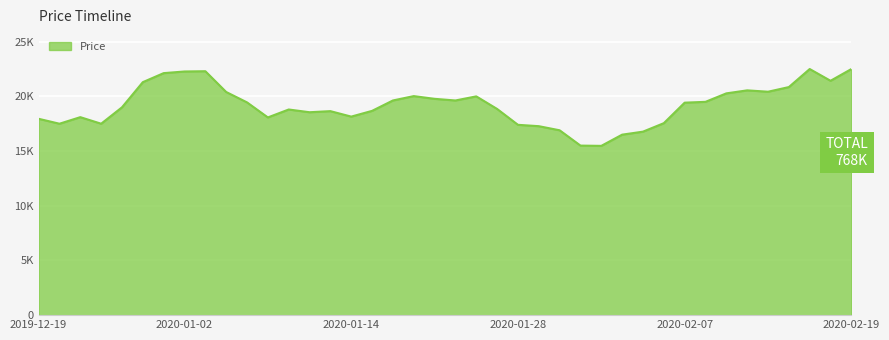

Is this an area chart (filled region under the line)?

Yes